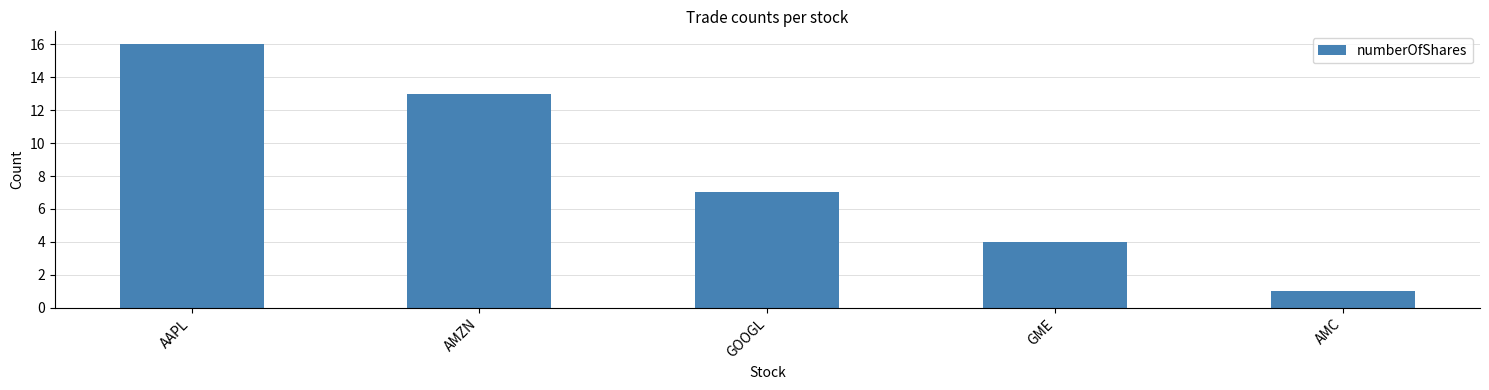

How many values are between 4 and 13?

3